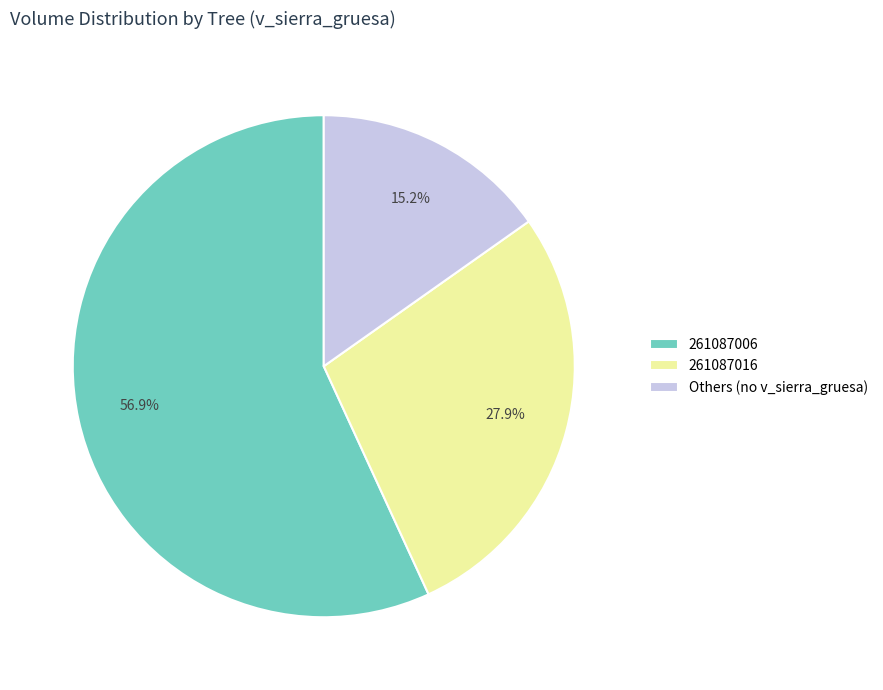

What is the smallest slice in the pie chart?

Others (no v_sierra_gruesa)